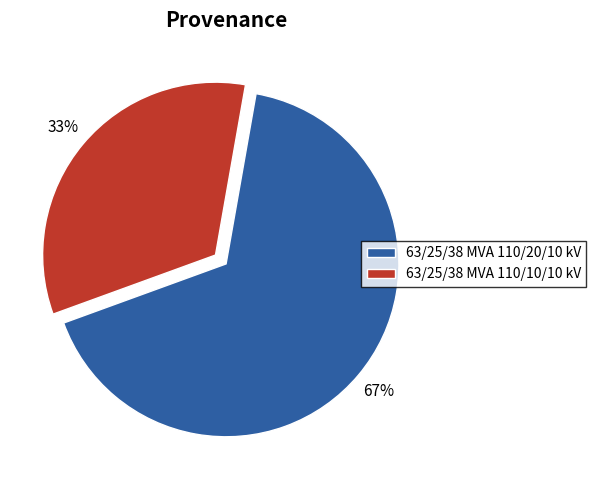

Between 63/25/38 MVA 110/10/10 kV and 63/25/38 MVA 110/20/10 kV, which is larger?

63/25/38 MVA 110/20/10 kV